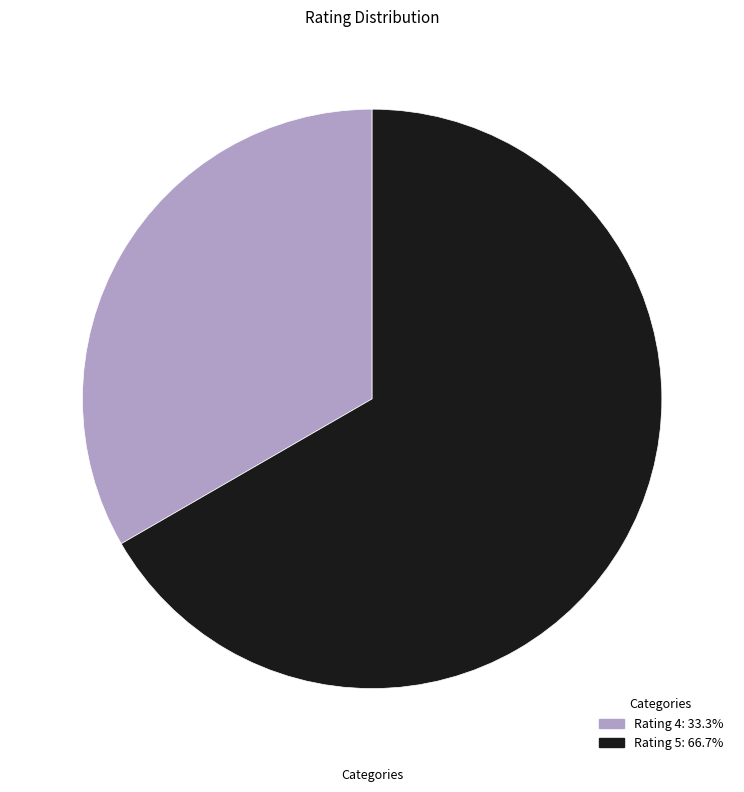

Is there any slice that represents more than half of the pie?

Yes